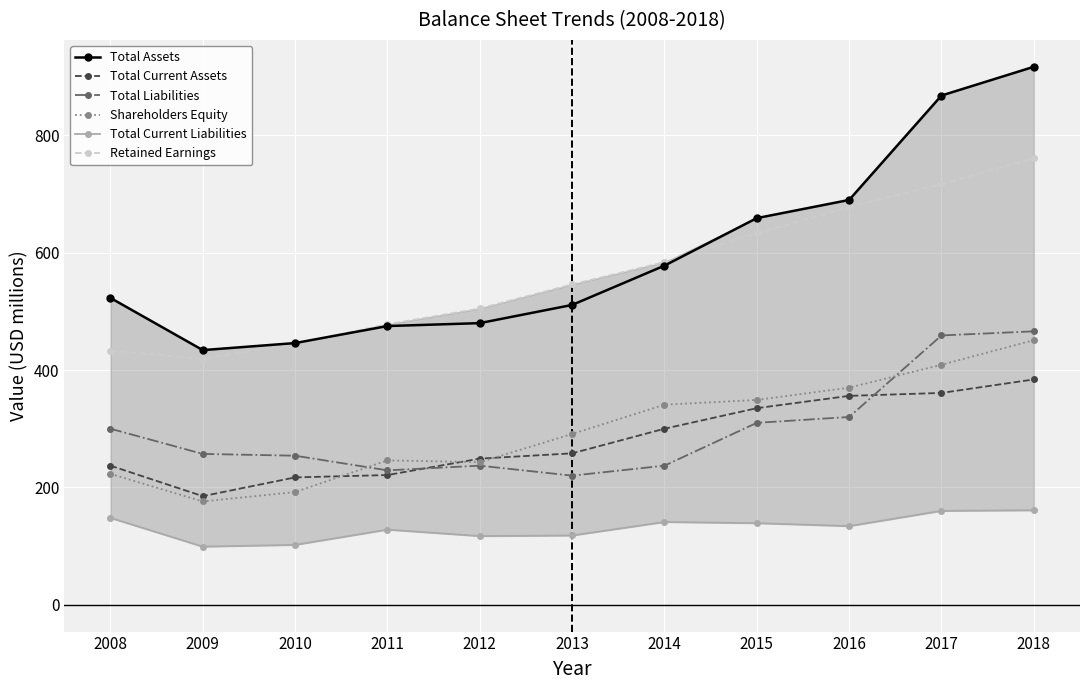

Reading right to left, extract all data points from this chart.

Total Assets: 917	868	690	659	578	511	480	475	446	434	523
Total Current Assets: 384	361	356	335	300	258	249	221	217	185	237
Total Liabilities: 466	459	320	310	237	220	237	229	254	257	300
Shareholders Equity: 451	409	370	349	341	291	243	246	192	176	223
Total Current Liabilities: 161	160	134	139	141	118	117	128	102	99	148
Retained Earnings: 761	717	678	633	584	546	505	478	445	419	433